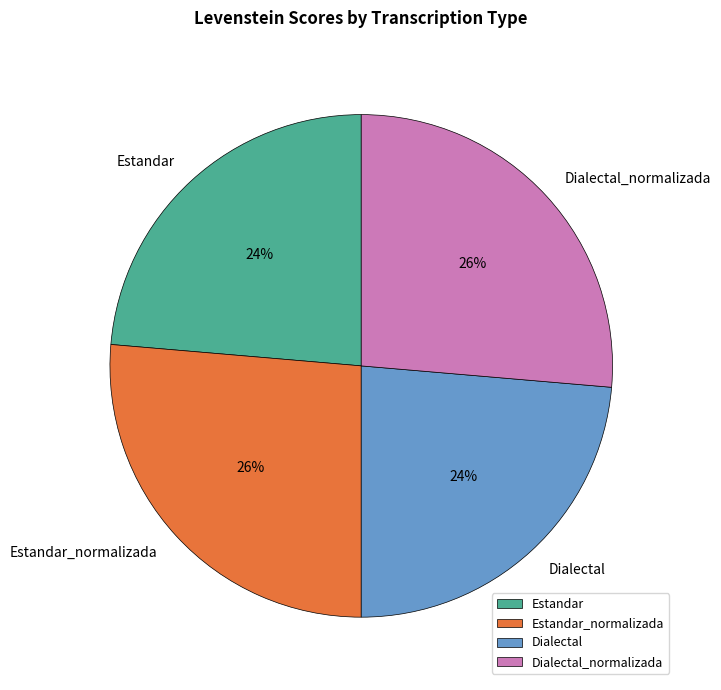

How many segments does this pie chart have?

4